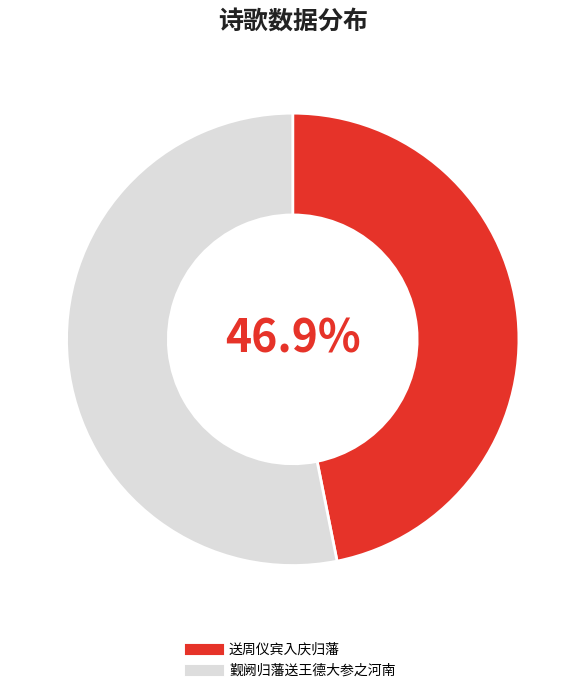

How many slices are in this pie chart?

2